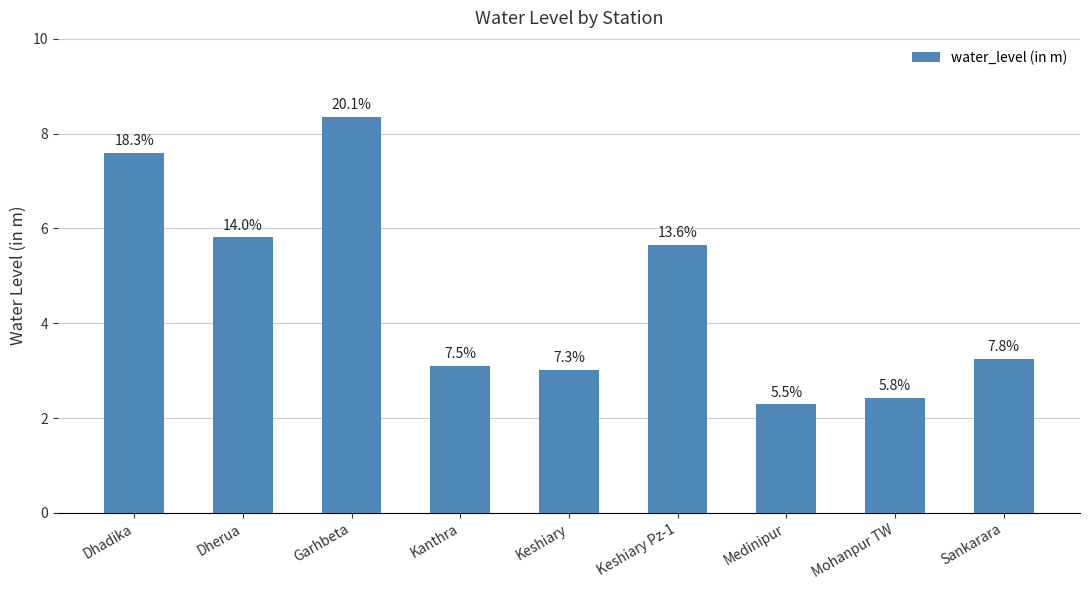

The chart shows a value of 2.3 at Medinipur. True or false?

True